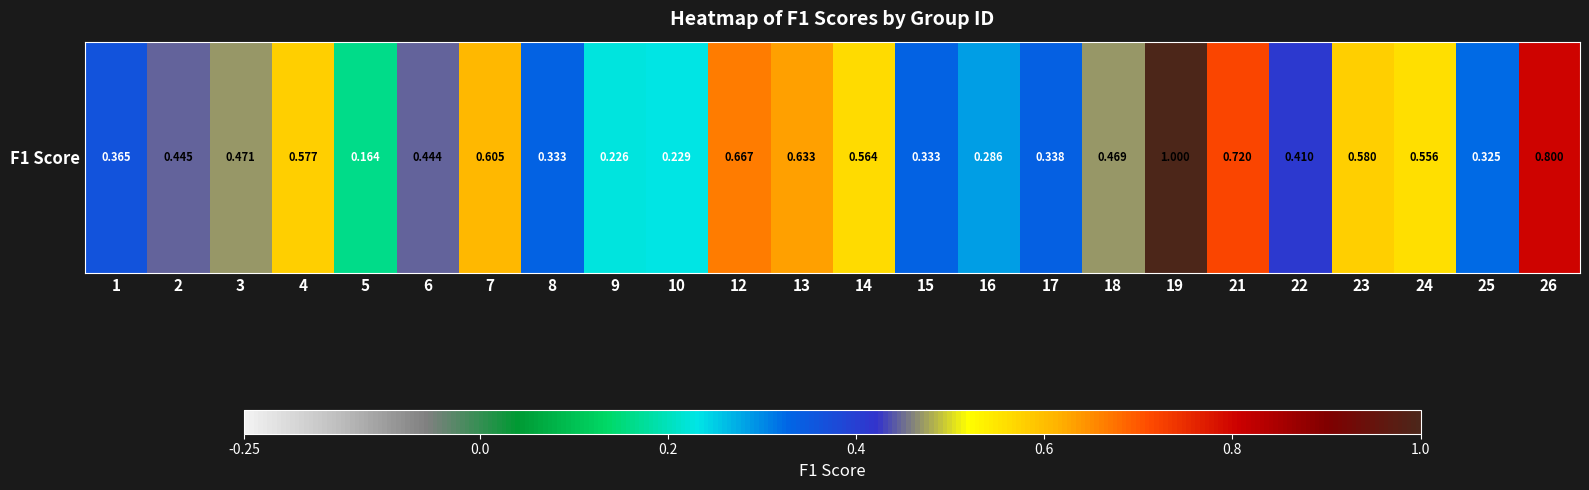

Reading left to right, list all the values displayed in this chart.

1=0.4	2=0.4	3=0.5	4=0.6	5=0.2	6=0.4	7=0.6	8=0.3	9=0.2	10=0.2	12=0.7	13=0.6	14=0.6	15=0.3	16=0.3	17=0.3	18=0.5	19=1.0	21=0.7	22=0.4	23=0.6	24=0.6	25=0.3	26=0.8